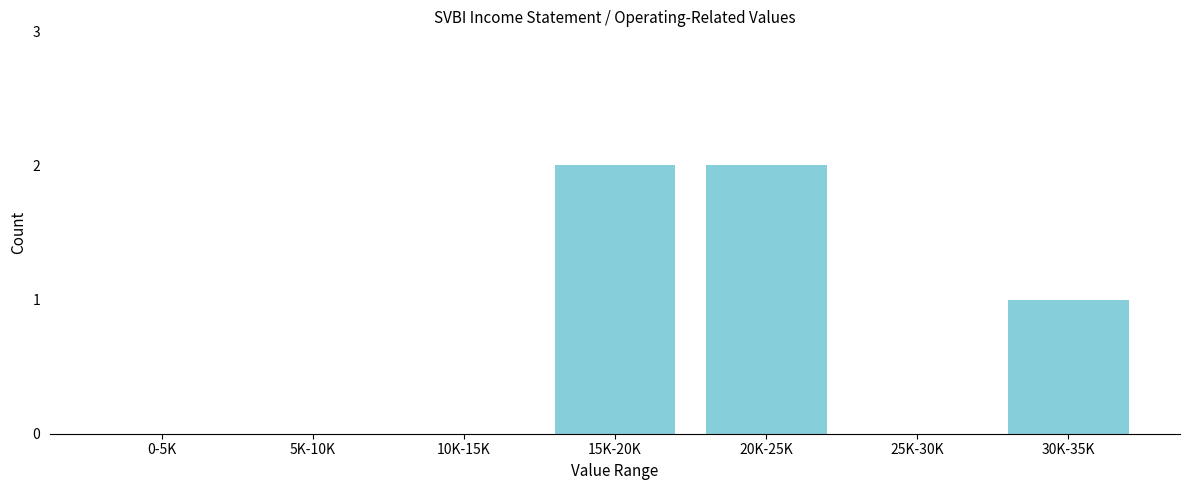

Reading right to left, extract all data points from this chart.

30K-35K=1	25K-30K=0	20K-25K=2	15K-20K=2	10K-15K=0	5K-10K=0	0-5K=0